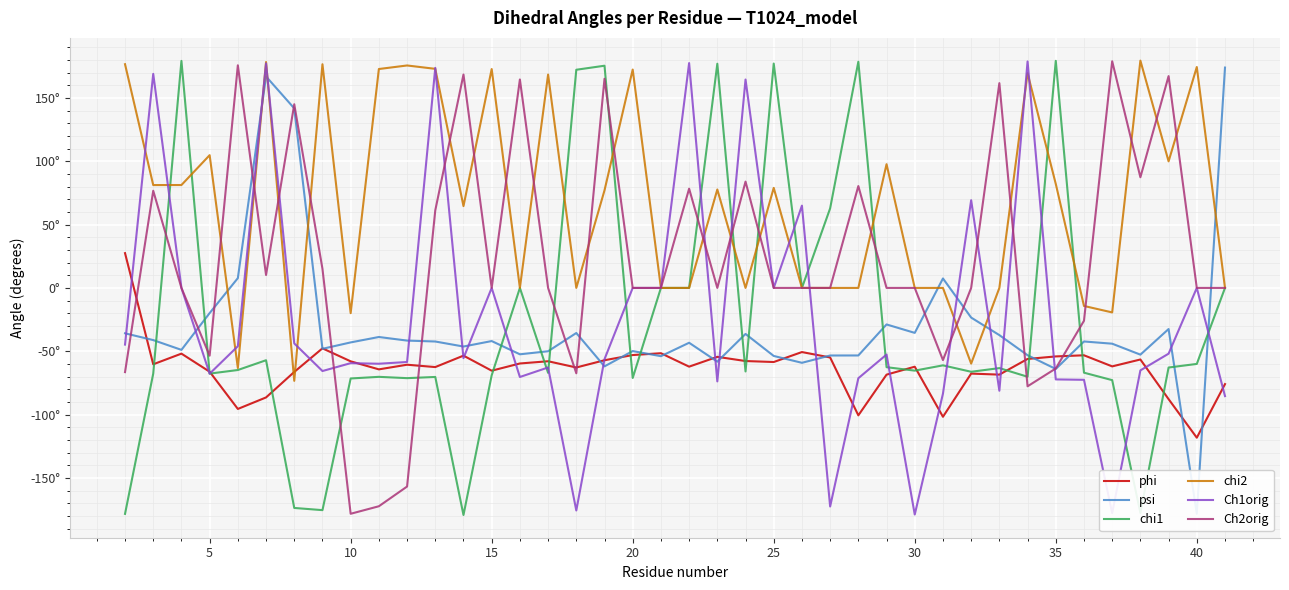

Which series has the largest total across all categories?

chi2